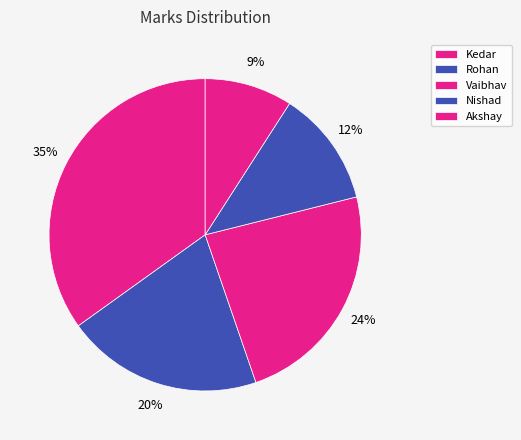

Does Rohan account for over 50% of the chart?

No